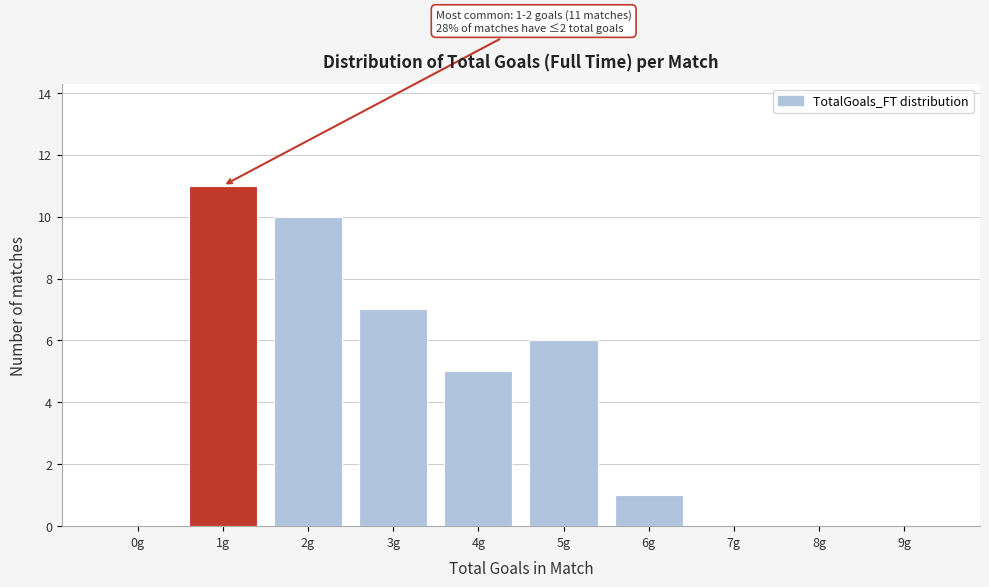

Reading left to right, transcribe all the data shown in this chart.

0g=0	1g=11	2g=10	3g=7	4g=5	5g=6	6g=1	7g=0	8g=0	9g=0